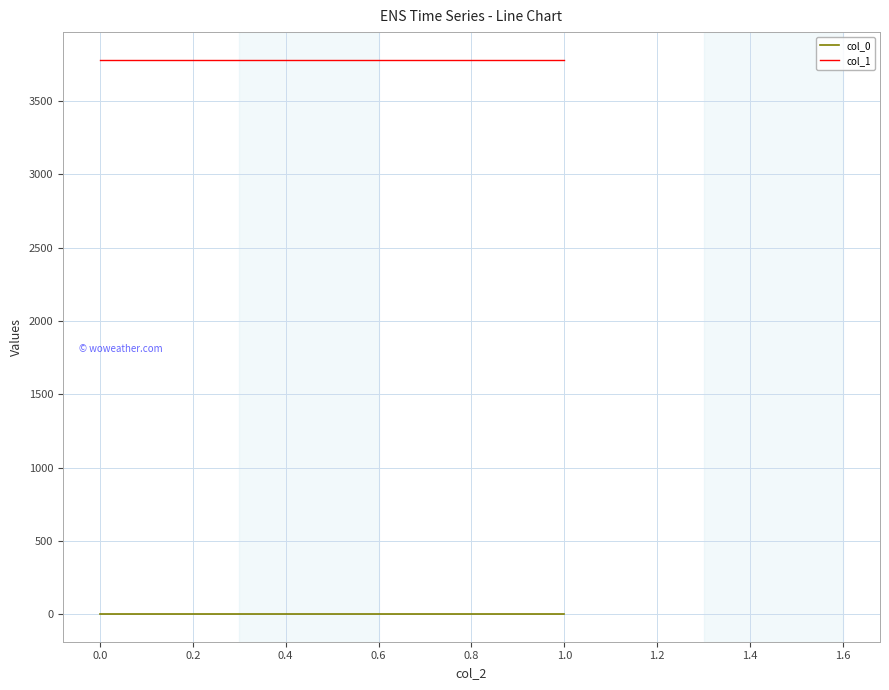

What is the sum of all col_1 values?

11346.9